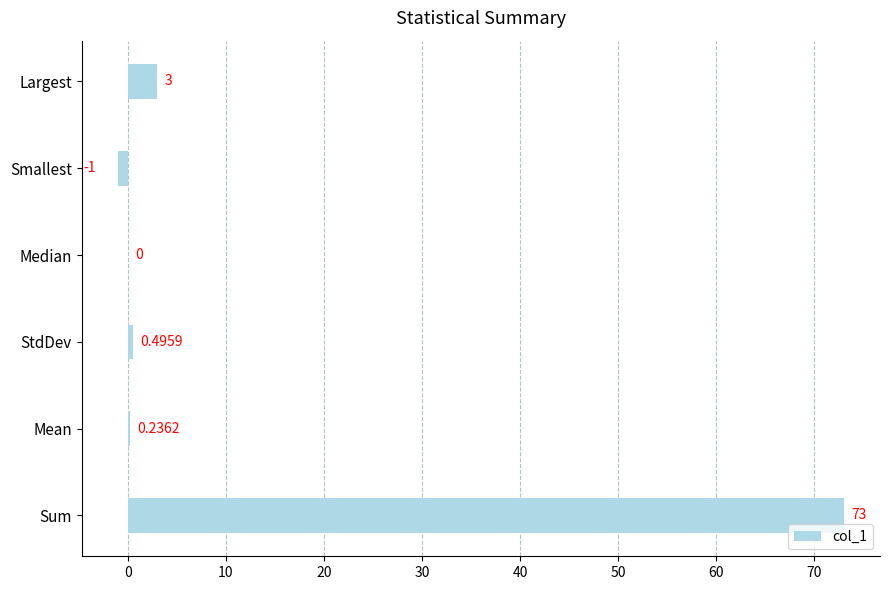

At which category does the chart reach its peak across all series?

Sum